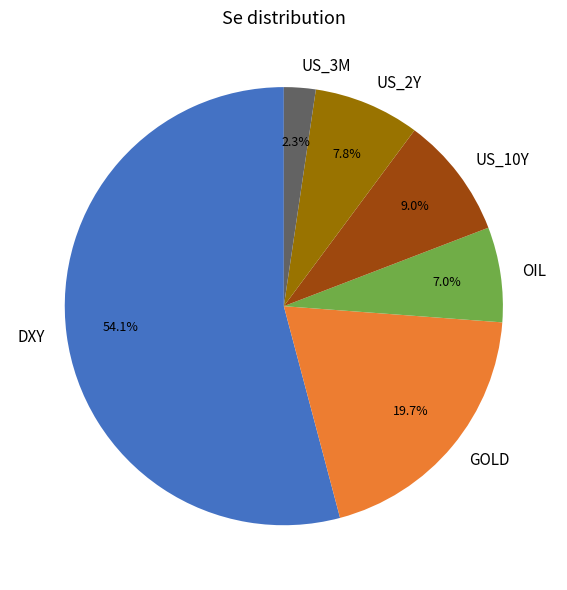

To the nearest percent, what is the difference between the OIL and US_10Y slice percentages?

2%